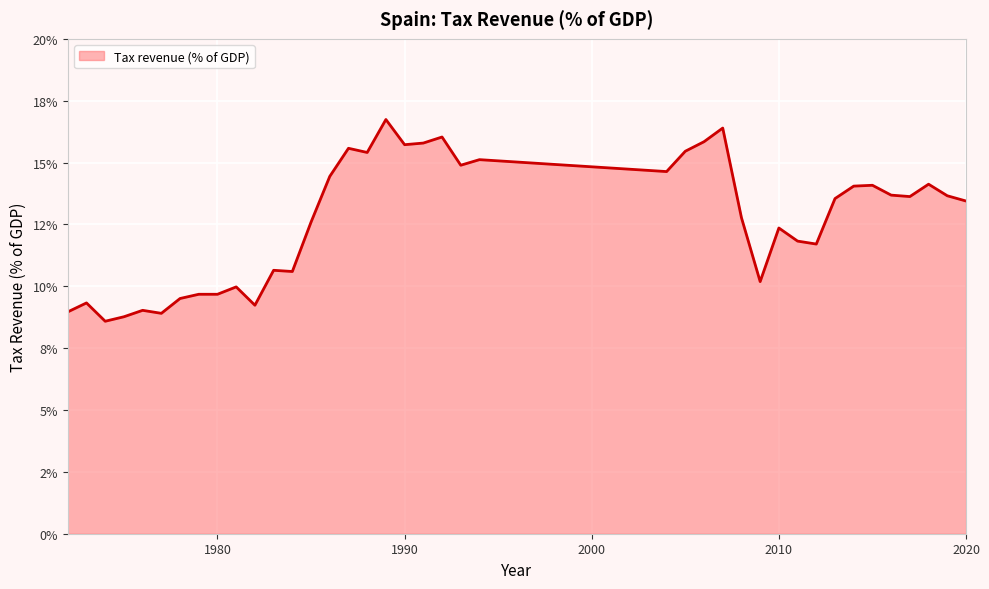

Does the chart have visible grid lines?

Yes